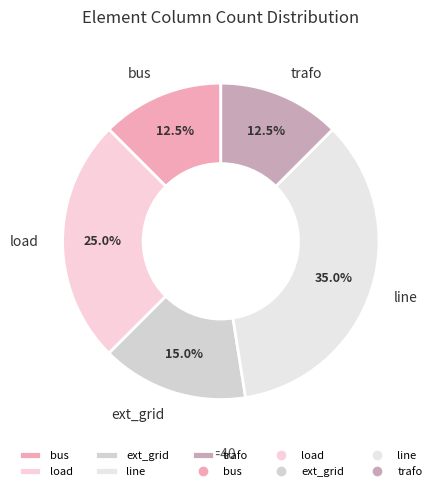

Does bus represent more than half of the total?

No